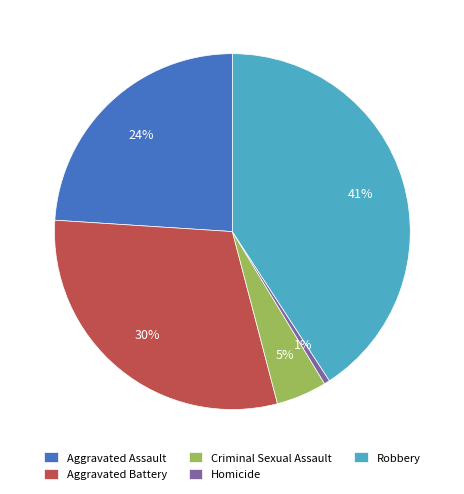

Which has a higher value, Criminal Sexual Assault or Homicide?

Criminal Sexual Assault